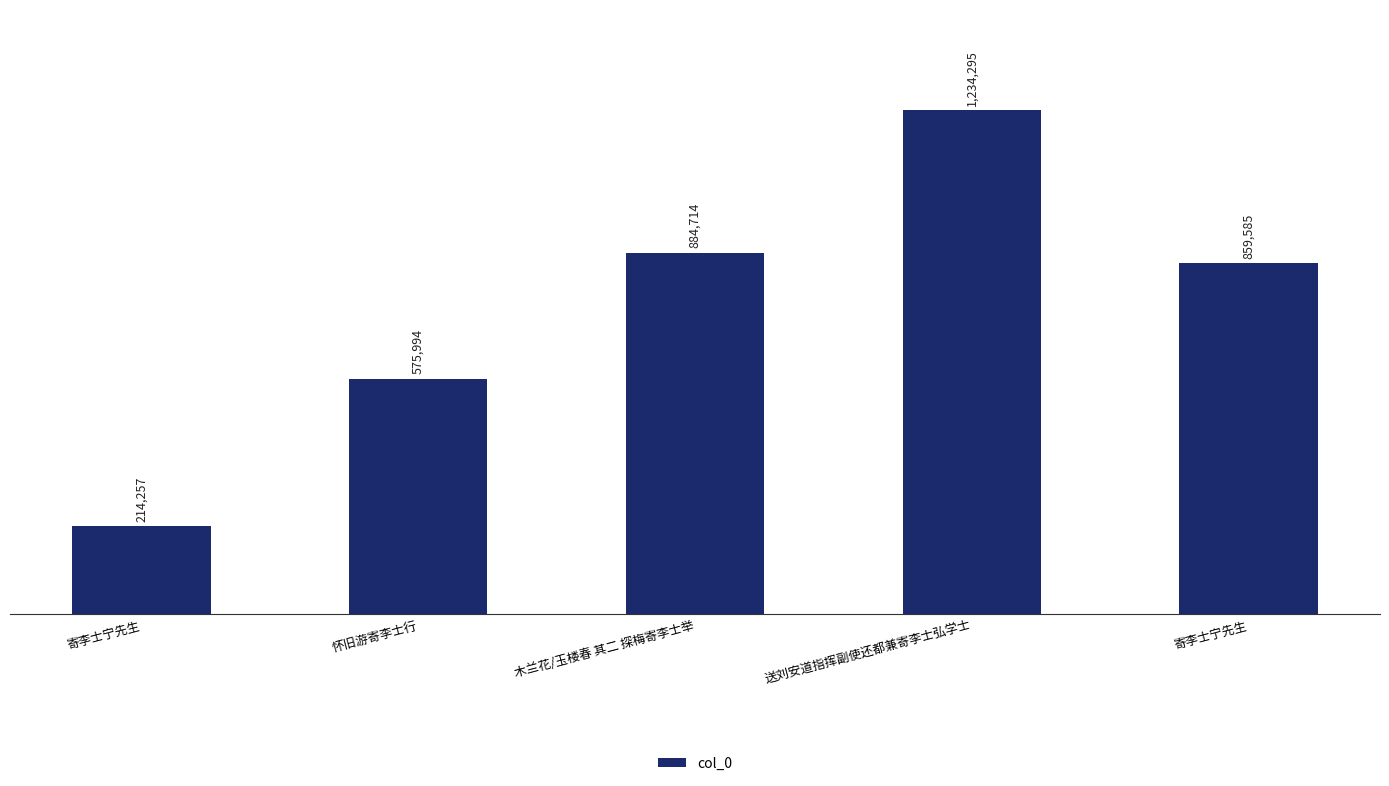

Are the bars horizontal?

No